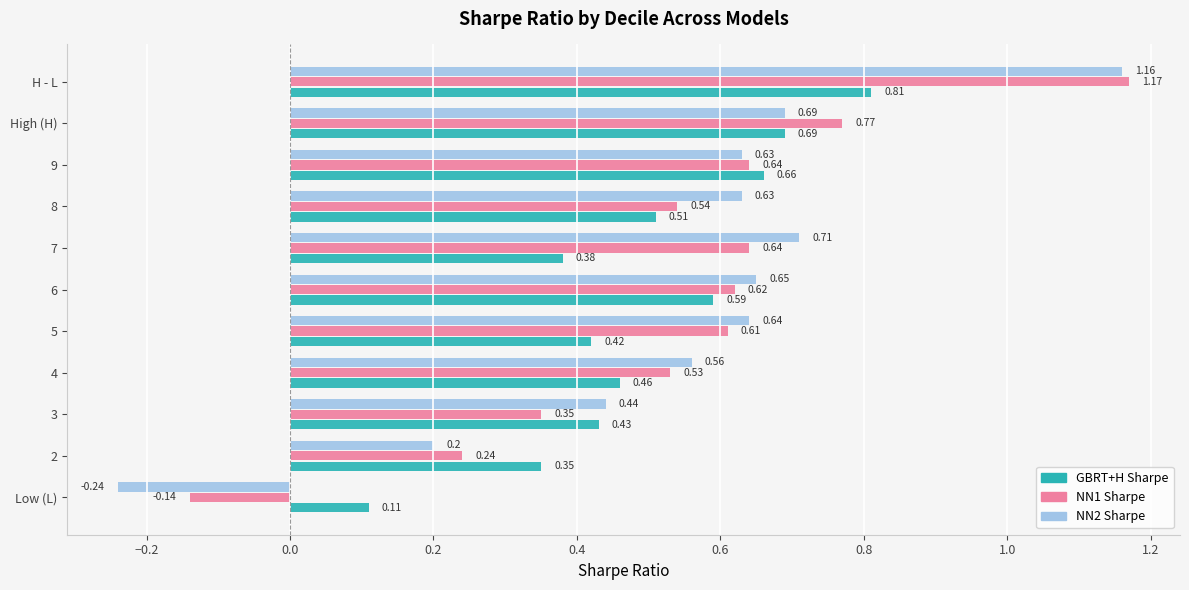

At which category does the chart reach its minimum across all series?

Low (L)